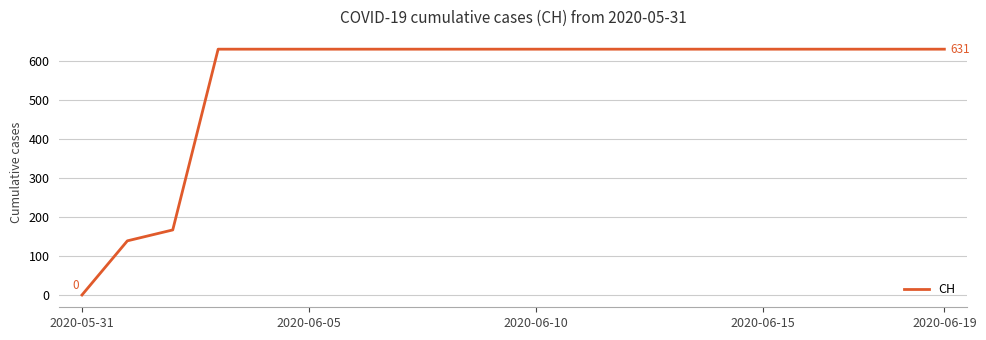

What is the difference between the maximum and minimum values?

631